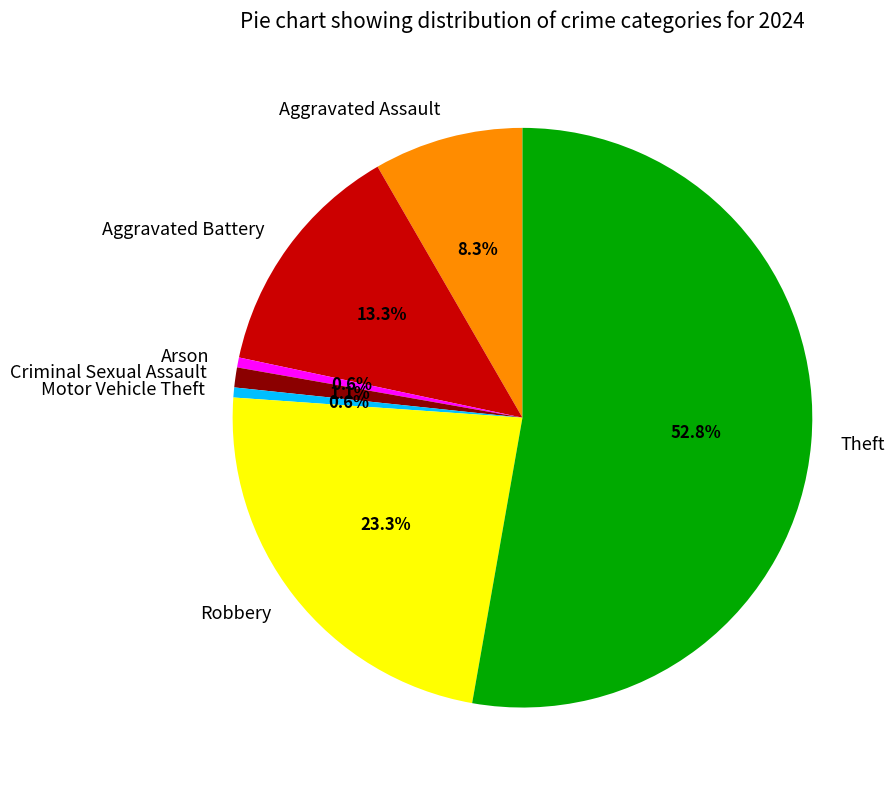

True or false: Theft accounts for 53% of the total.

True